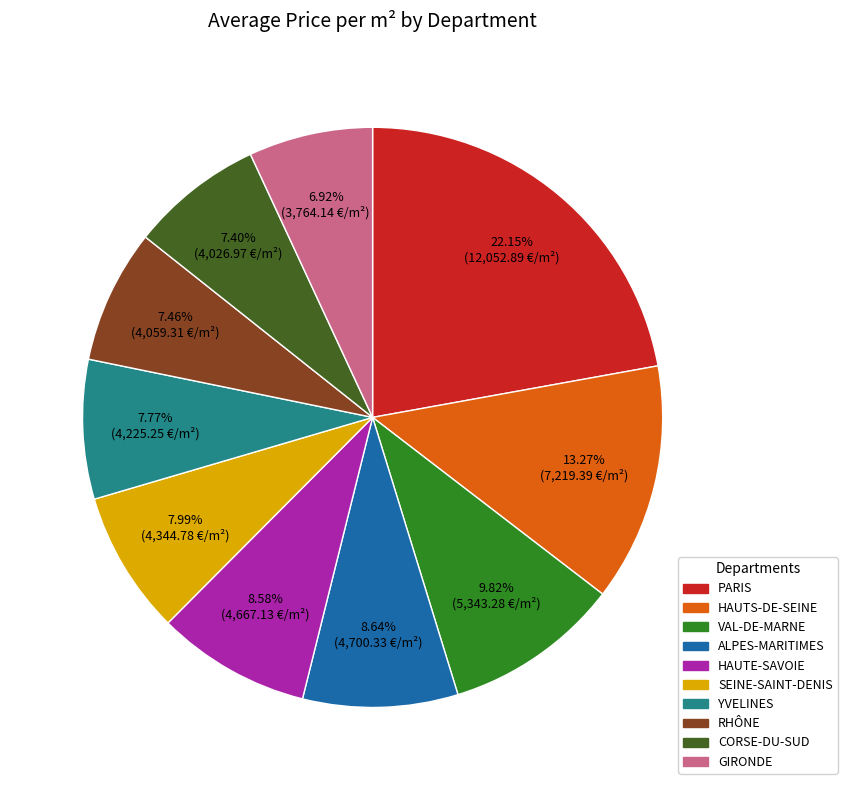

What portion of the pie excludes PARIS?

77.8%